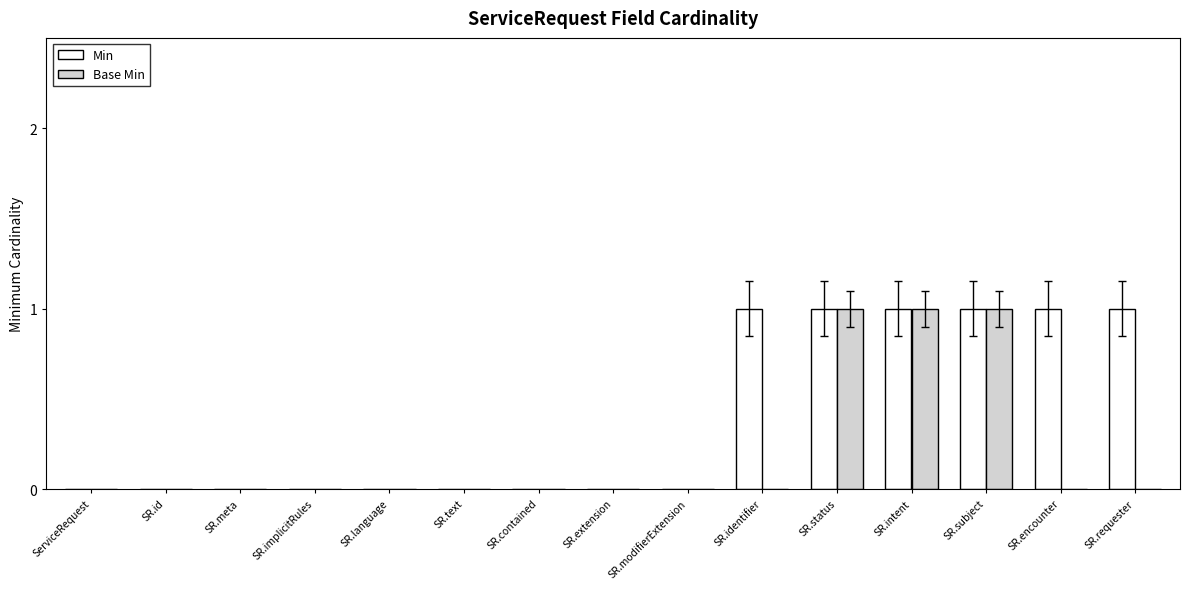

Reading left to right, transcribe all the data shown in this chart.

Min: 0	0	0	0	0	0	0	0	0	1	1	1	1	1	1
Base Min: 0	0	0	0	0	0	0	0	0	0	1	1	1	0	0